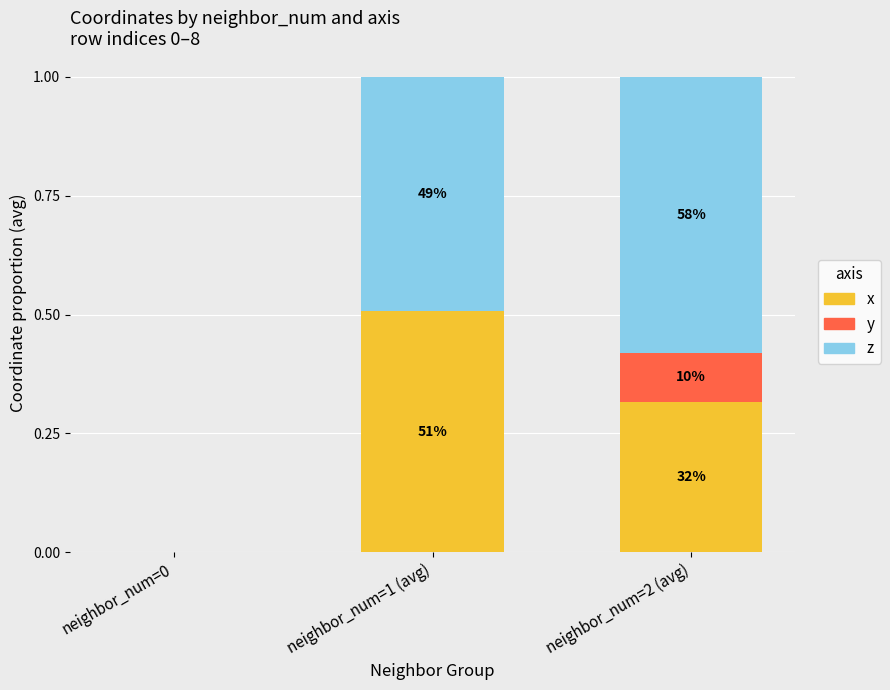

The z series shows 0.0 at neighbor_num=0. True or false?

True